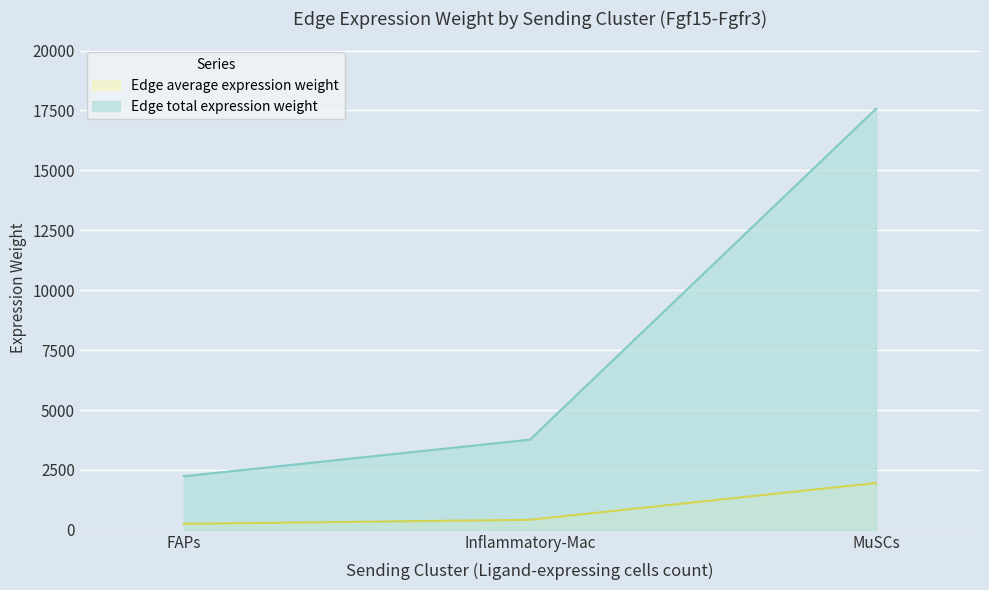

What is the difference between the Edge average expression weight values at Inflammatory-Mac and FAPs?

169.8